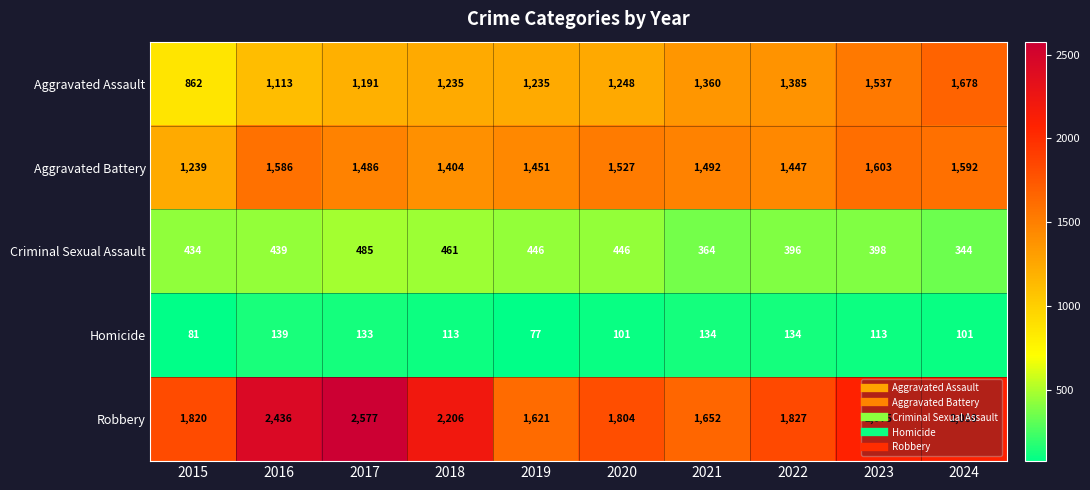

What is the minimum value for Aggravated Assault?

862